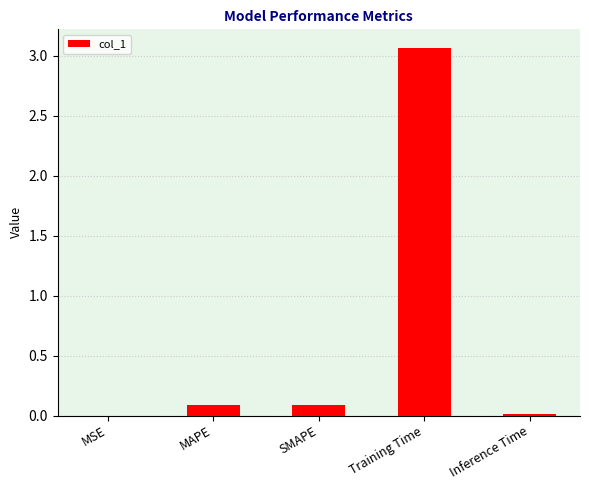

At which category does the chart reach its peak across all series?

Training Time